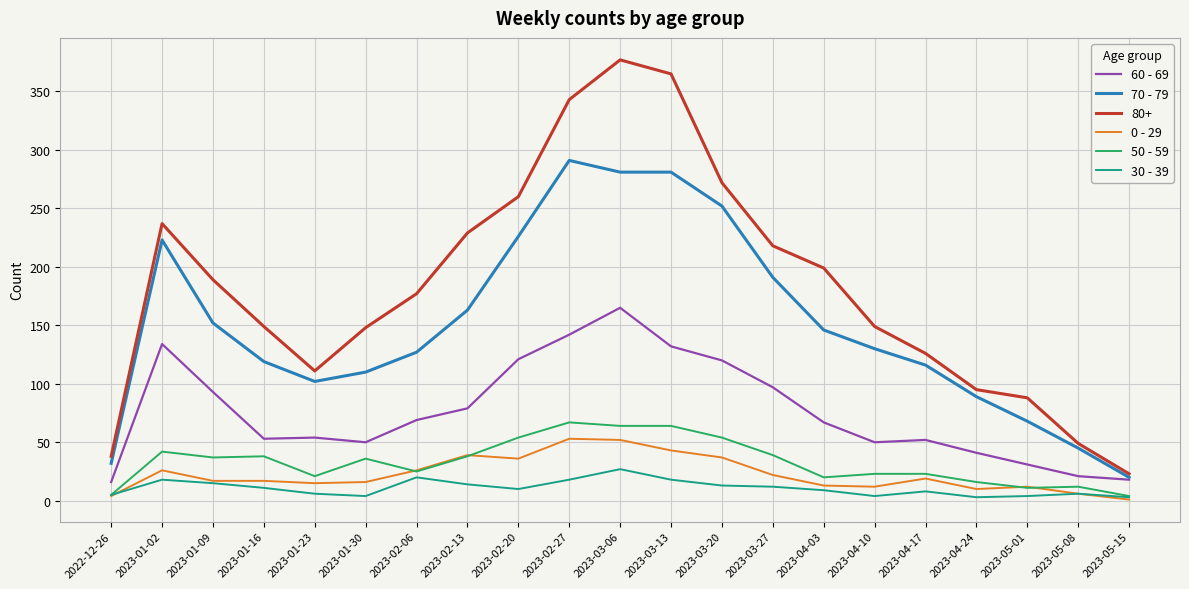

Which series has the widest spread of values?

80+